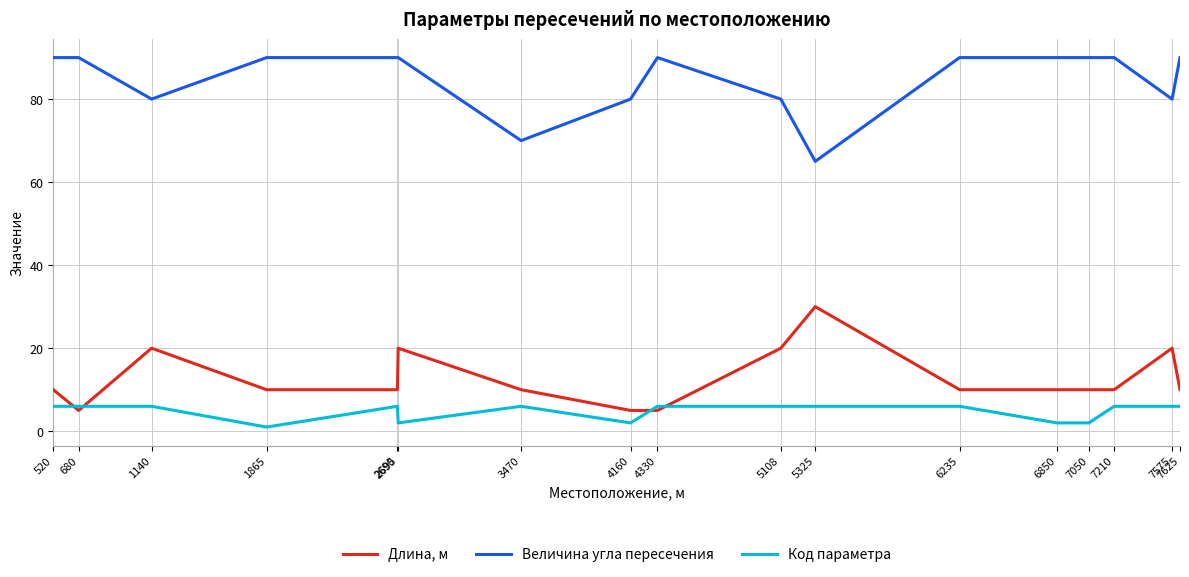

What is the greatest value displayed?

90